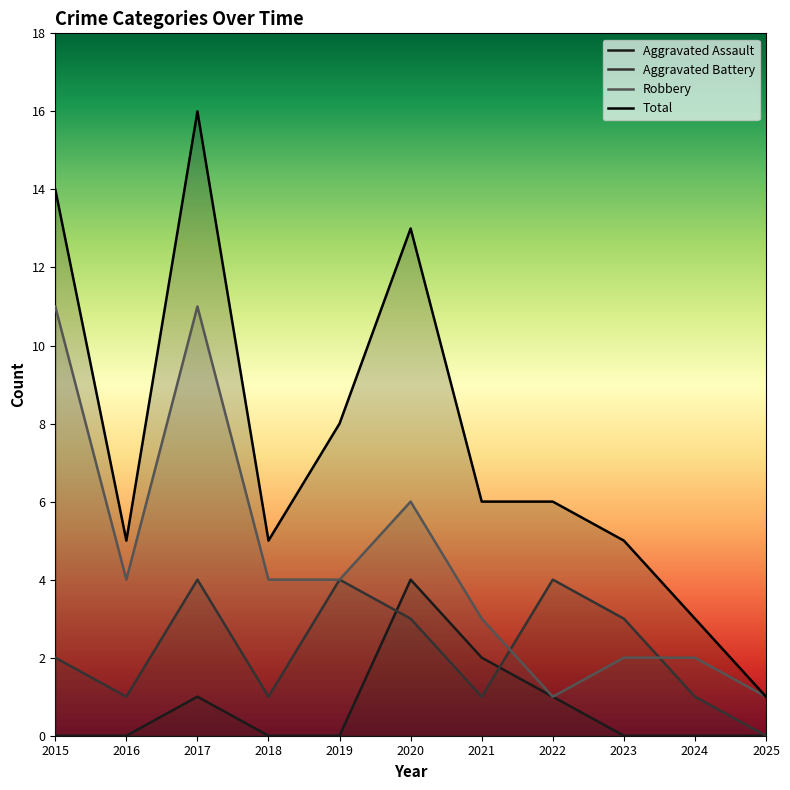

How many Aggravated Assault values are between 0 and 1?

9